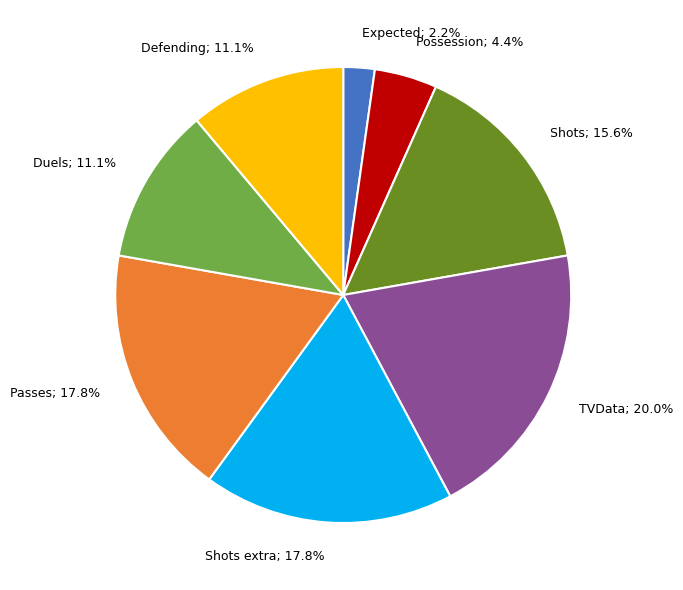

Is Defending; 11.1% the majority of the pie?

No